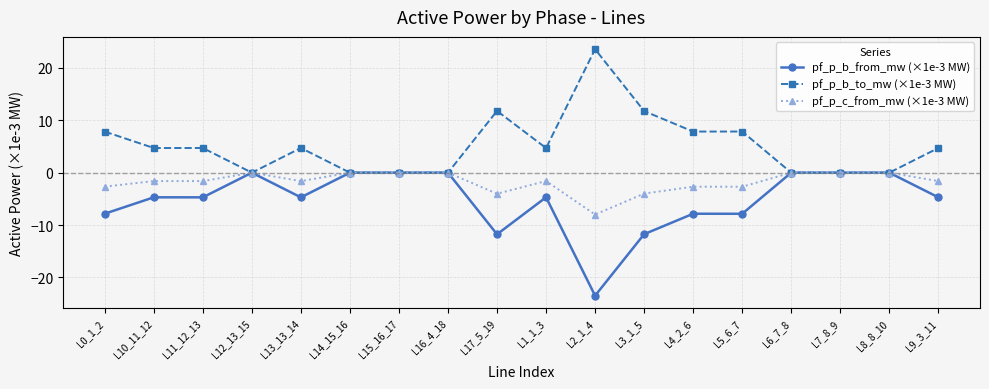

How many data points in pf_p_b_from_mw (×1e-3 MW) are above -4?

7